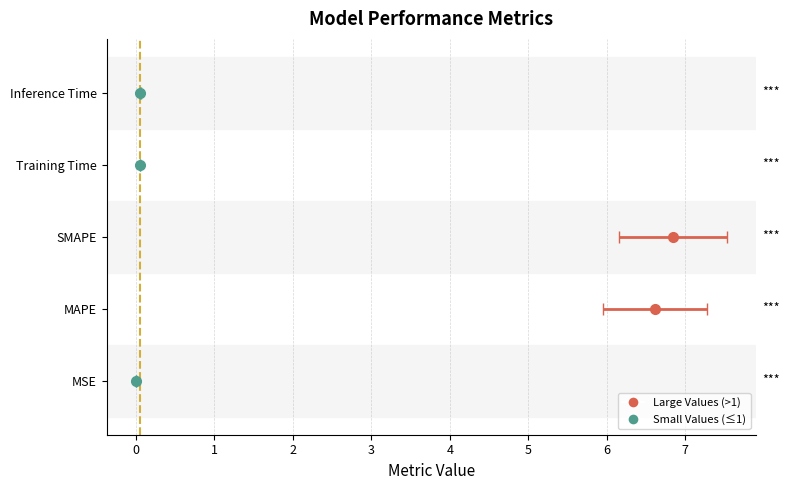

What is the label of the 1st bar from the left?

MSE